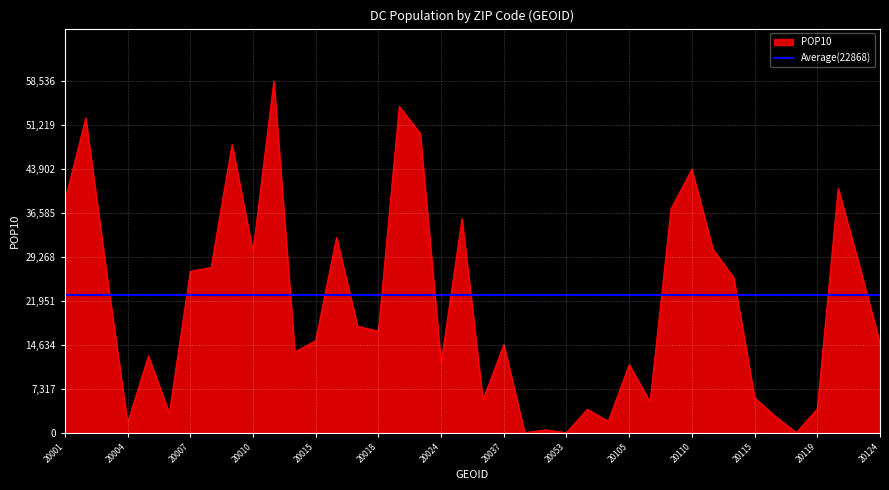

How many interior local valleys (lower than both neighbors) does the data have?

12